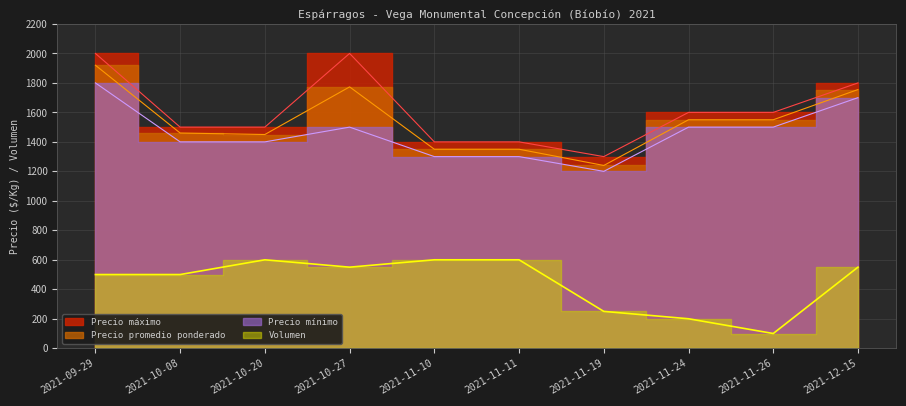

List the series in order of their peak value, highest first.

Precio maximo, Precio promedio ponderado, Precio minimo, Volumen